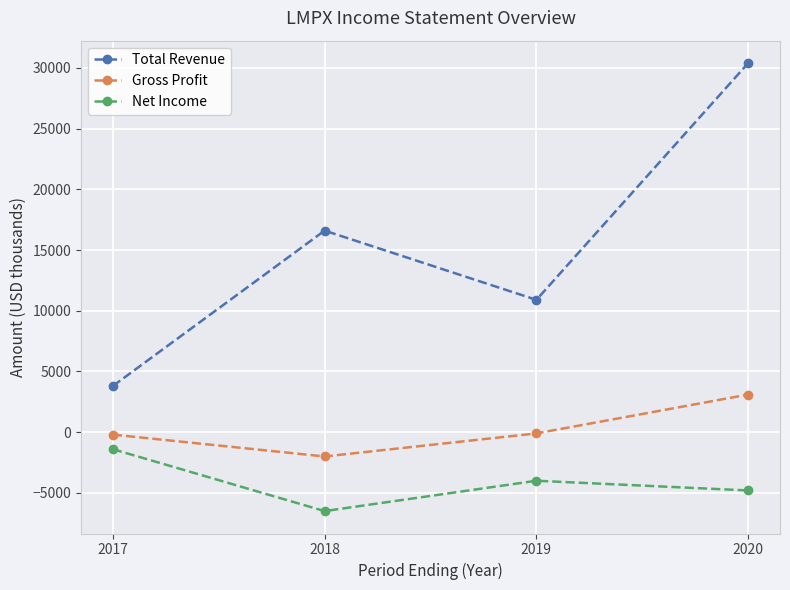

Is this an area chart (filled region under the line)?

No